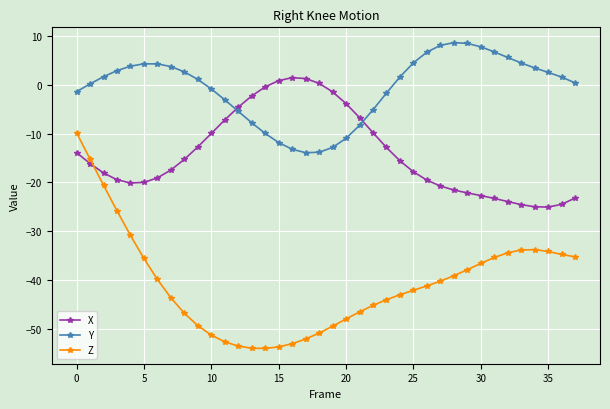

List the series in order of their peak value, lowest first.

Z, X, Y